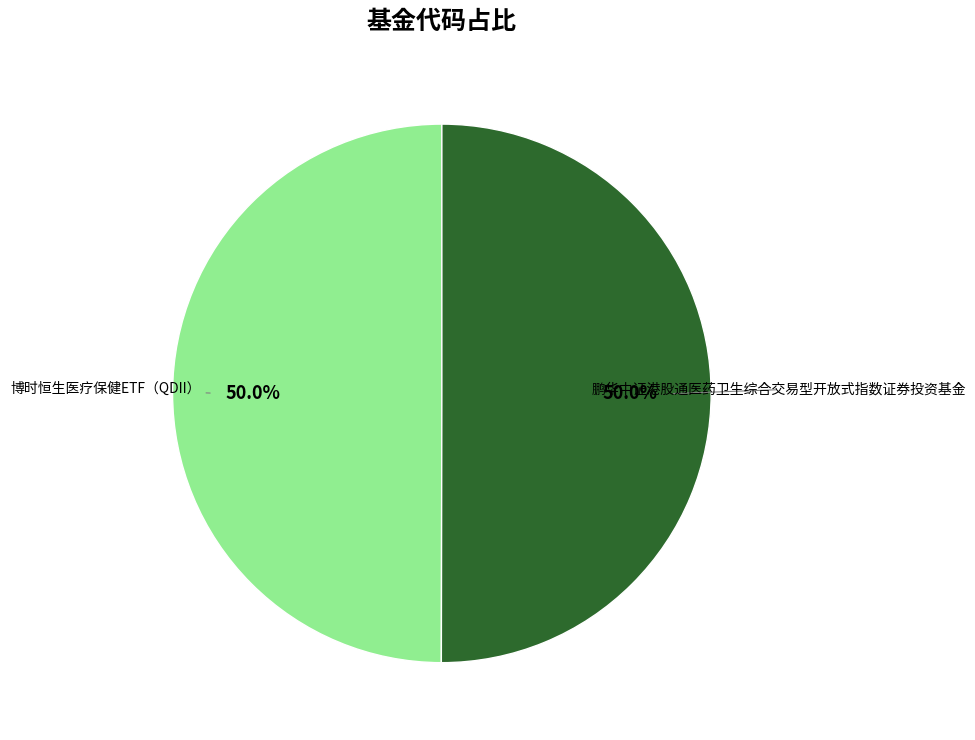

True or false: 博时恒生医疗保健ETF（QDII） accounts for 39% of the total.

False